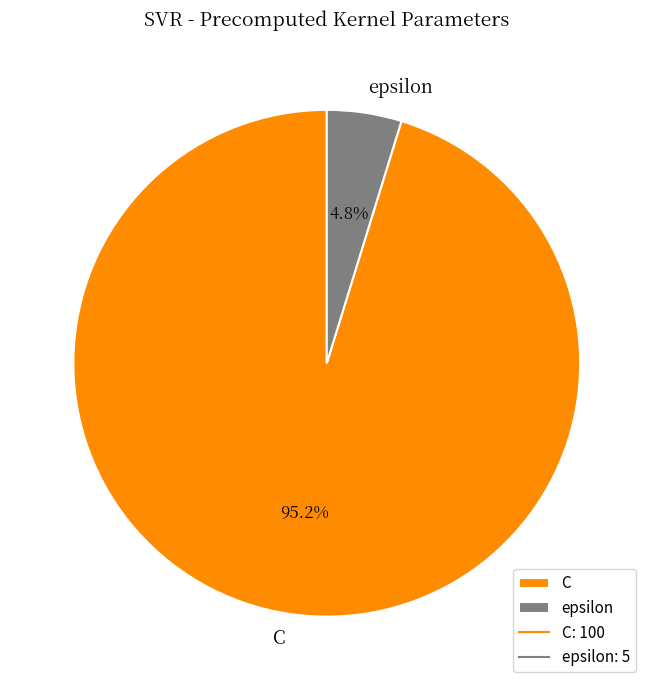

Which has a higher value, epsilon or C?

C